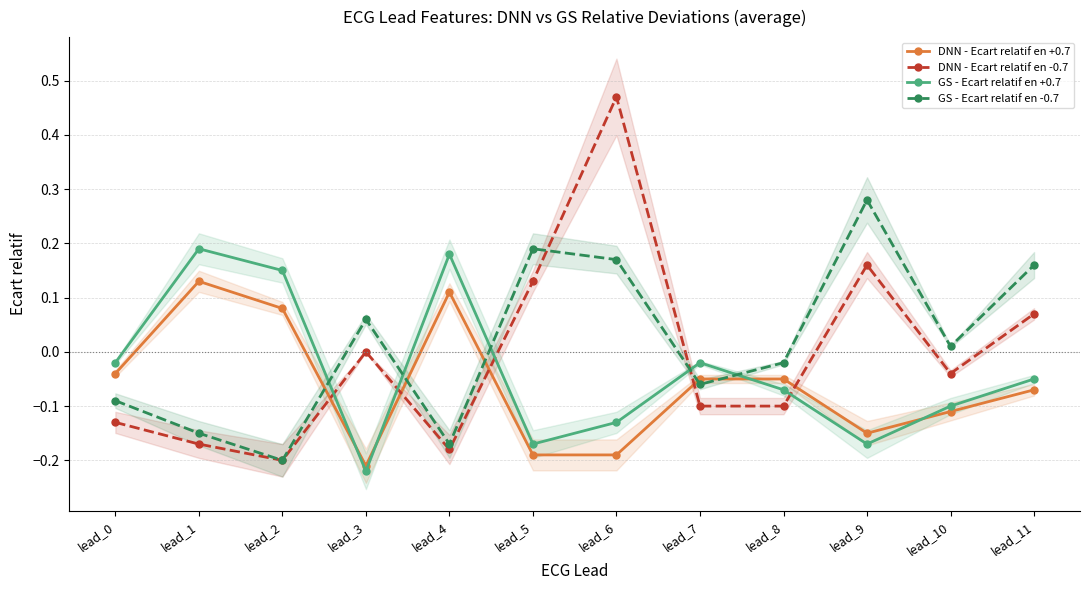

Where does the DNN - Ecart relatif en -0.7 series first go above 0?

lead_5